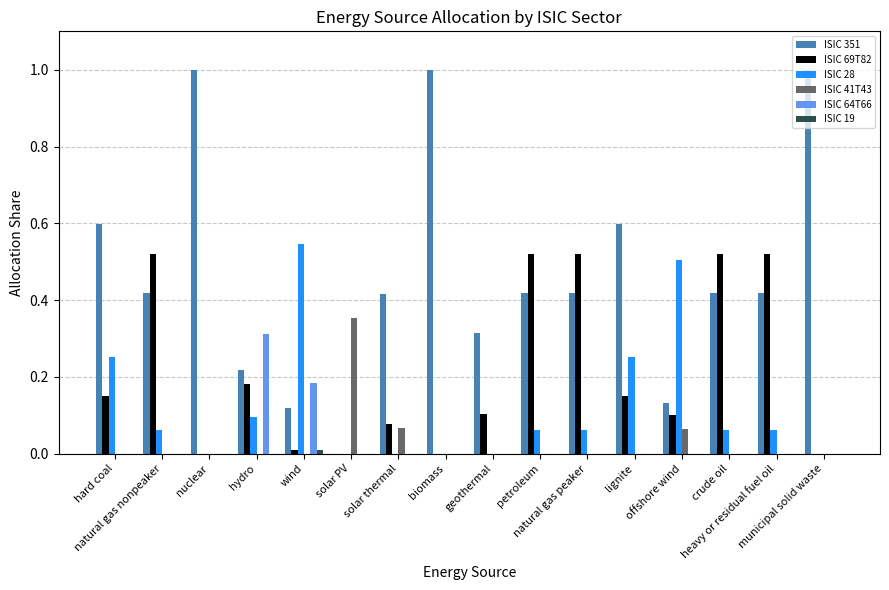

What is the sum of all ISIC 28 values?

2.0